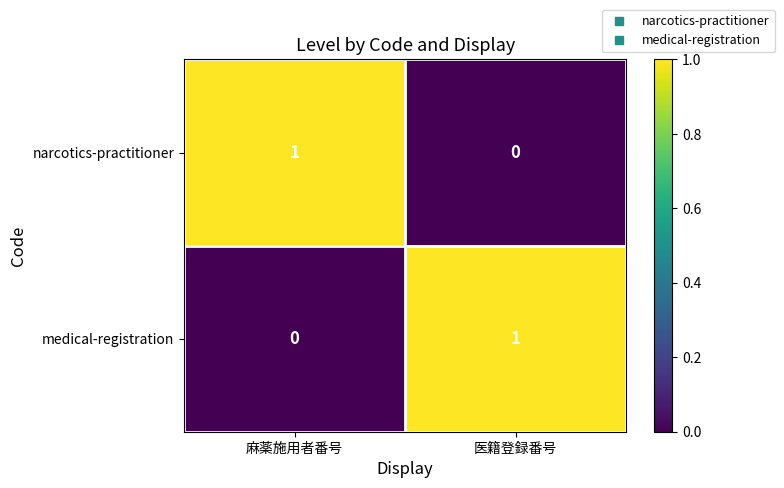

Count the number of data series in this chart.

2